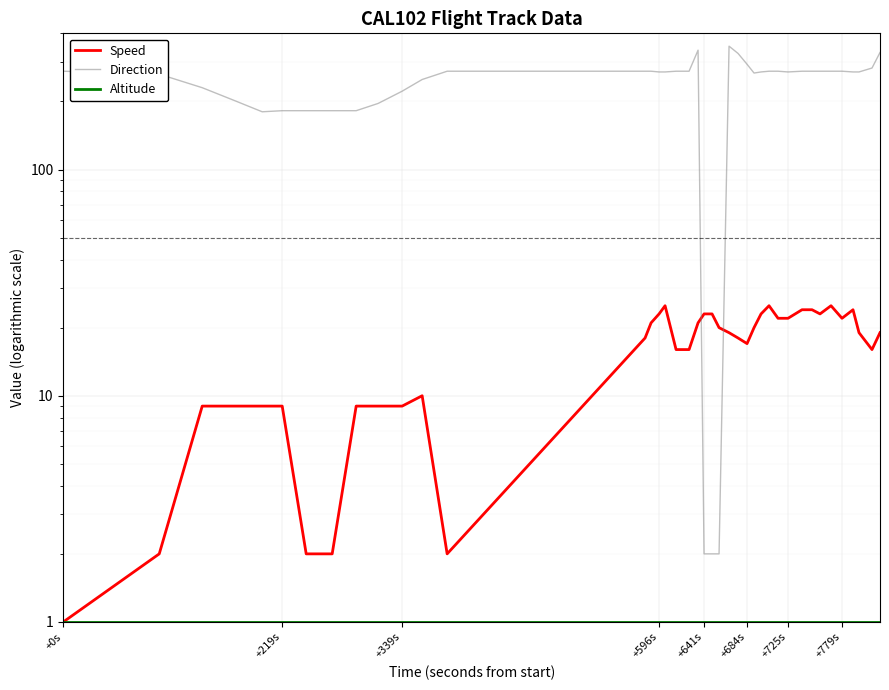

Which series has the largest range (max minus min)?

Direction